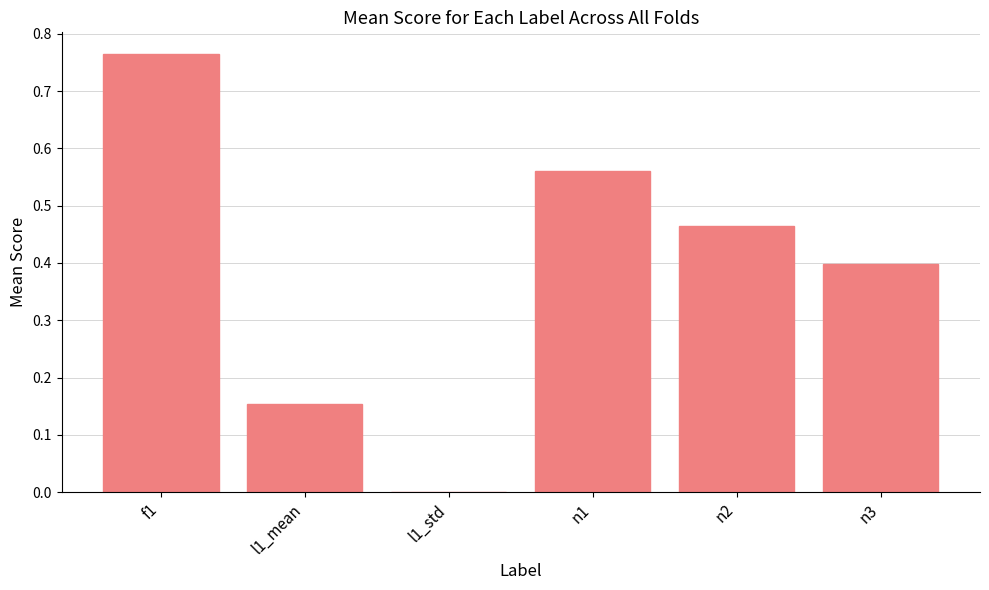

At which category does the chart reach its peak across all series?

f1